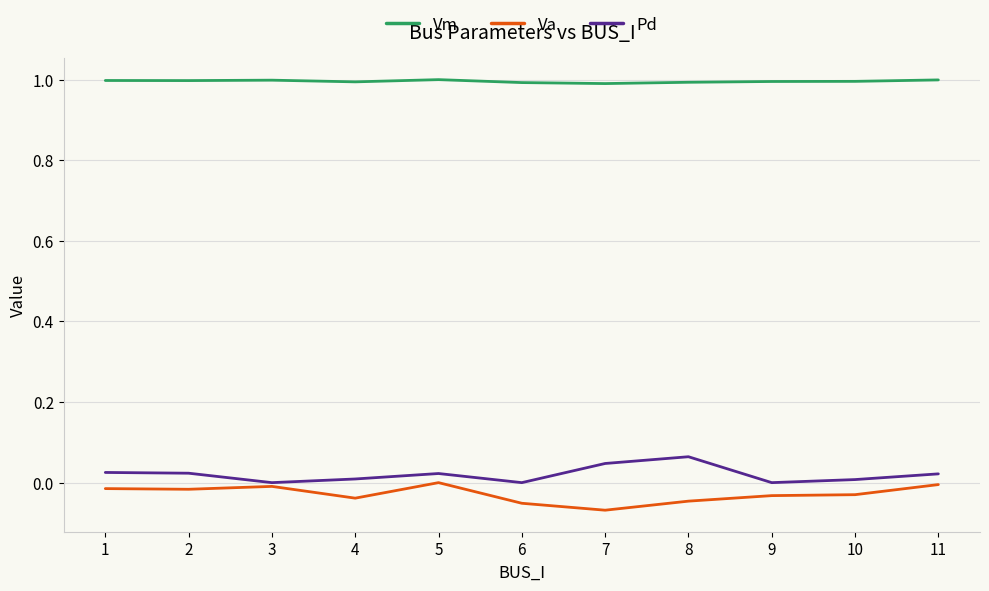

What is the highest value of the Vm series?

1.0